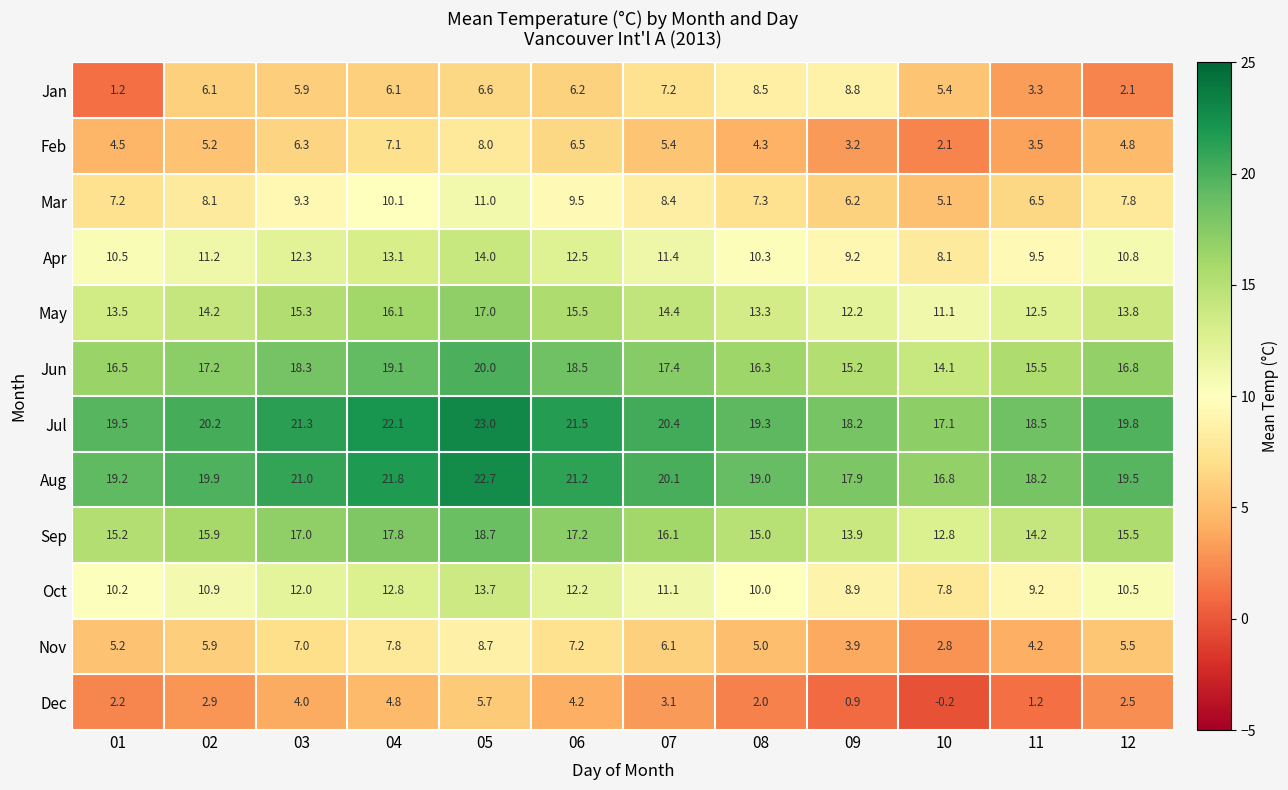

What is the average value of the Feb series?

5.1